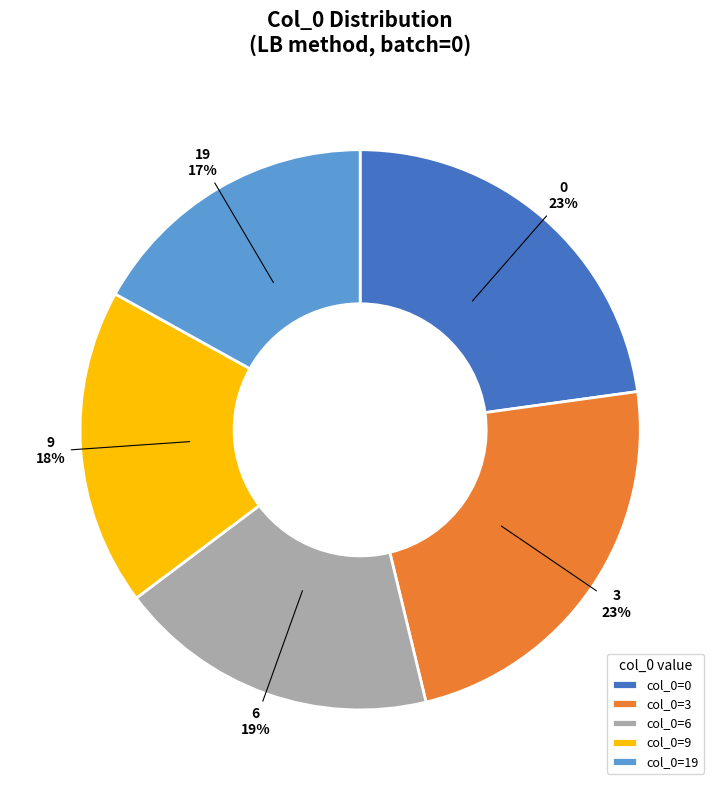

Does any single category account for the majority?

No